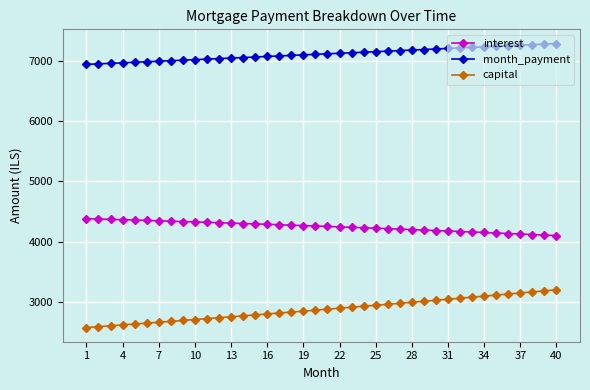

How many values in the month_payment series are below 7124?

20